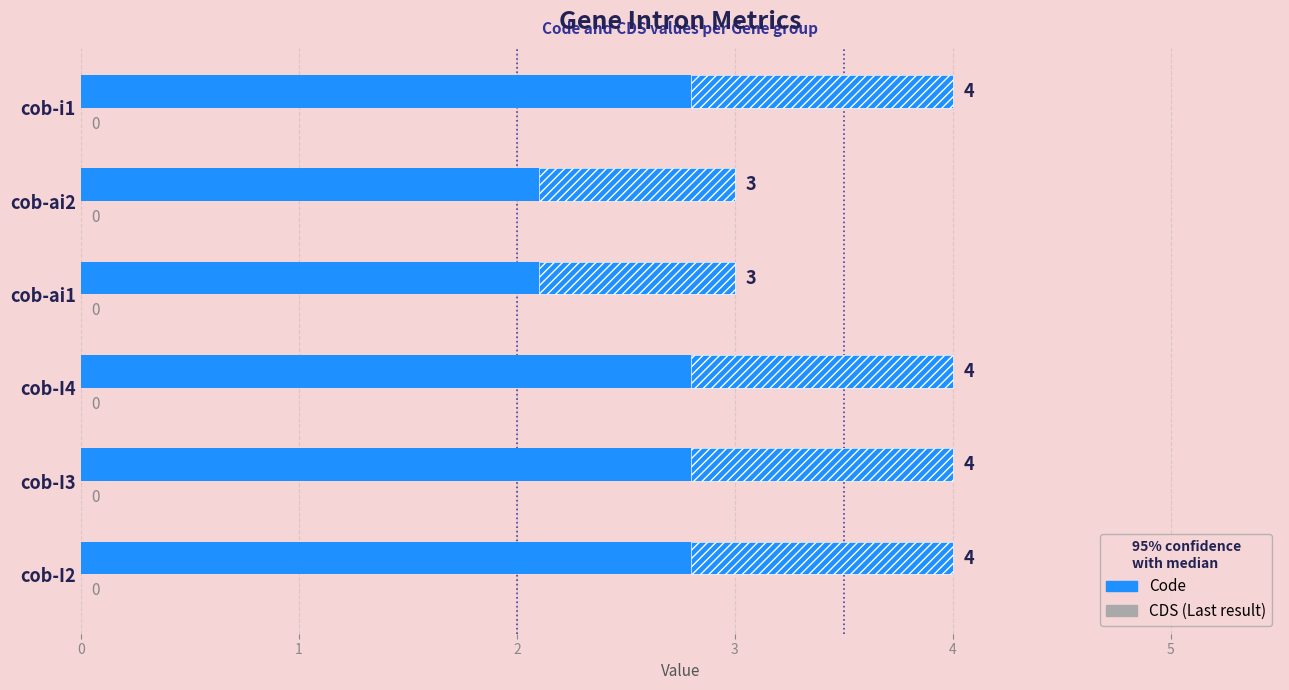

How many data points does each series have?

6